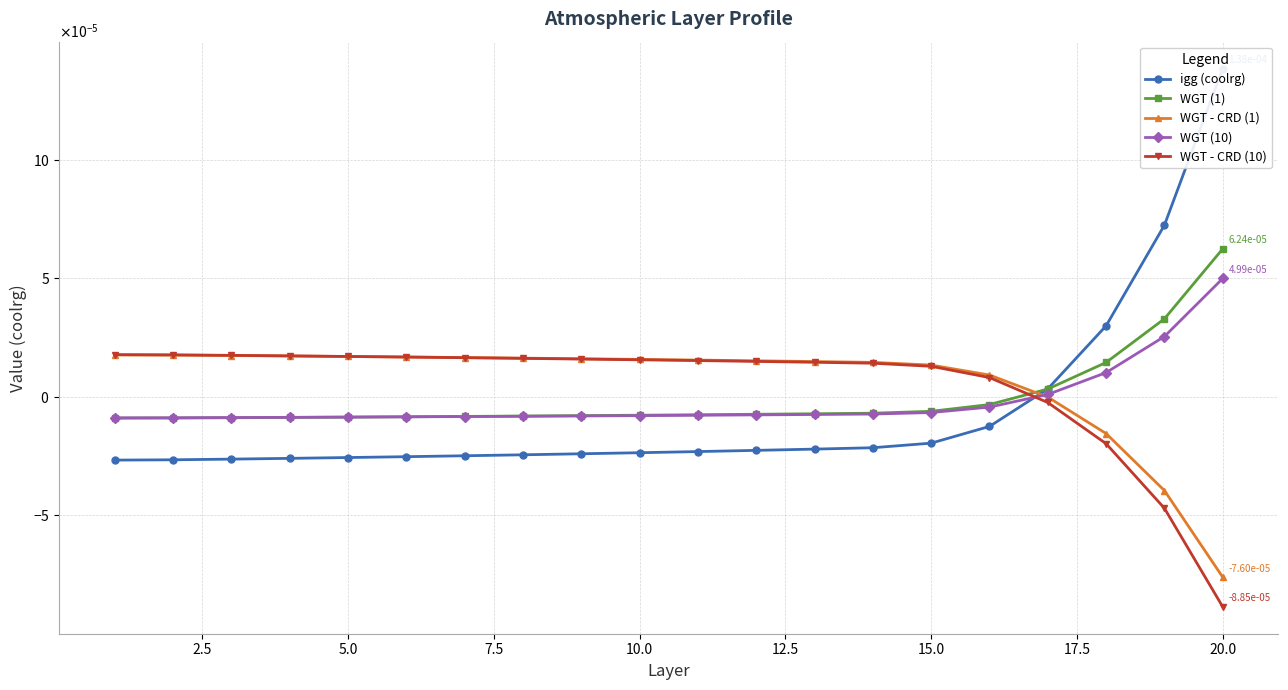

True or false: WGT - CRD (1) has a value of -0.0 at 17.

False